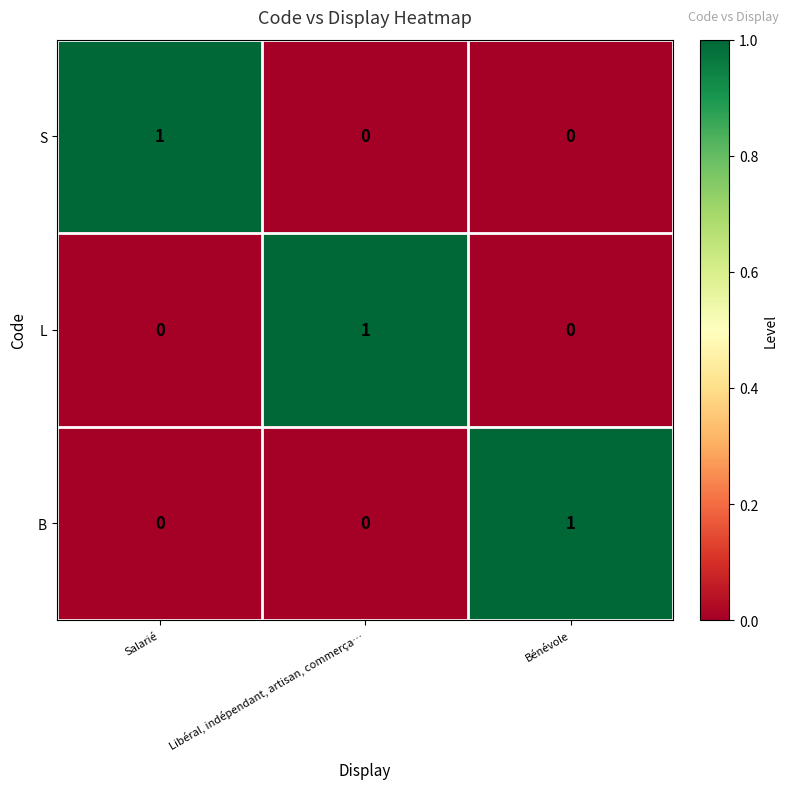

Is it true that L equals 0 at Salarié?

True